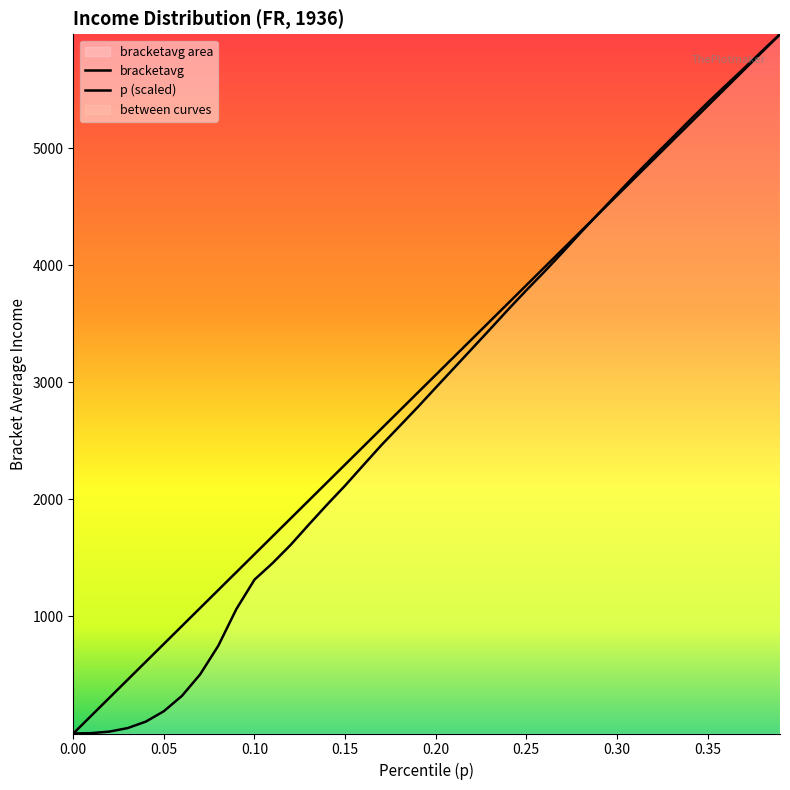

How many intersections are there between p and bracketavg?

2